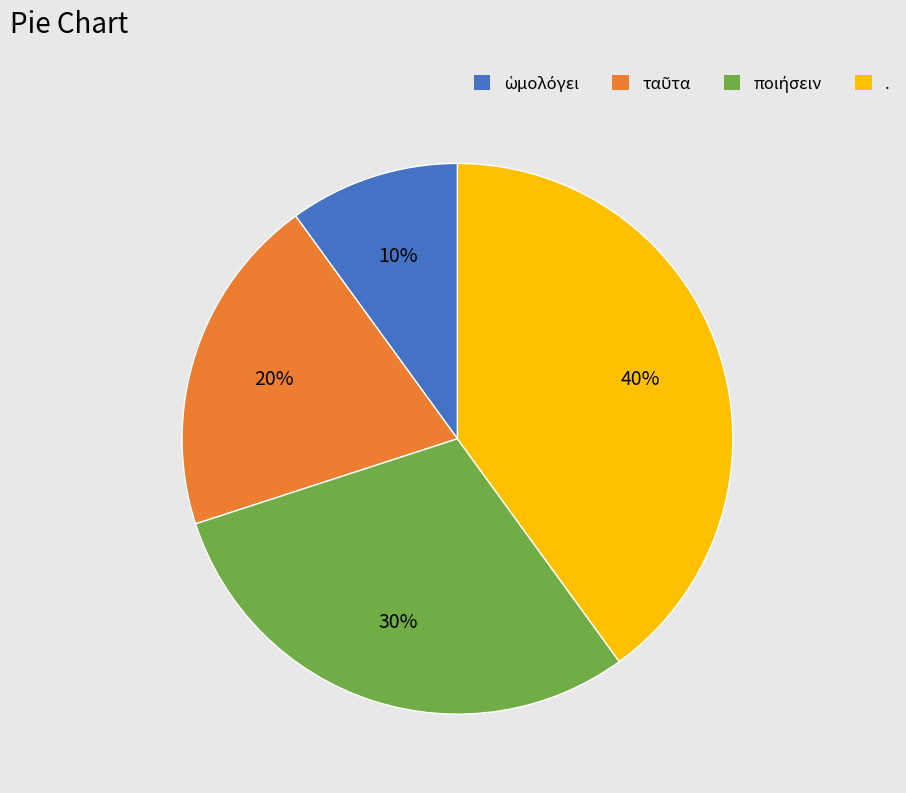

What percentage is the . slice, to the nearest percent?

40%